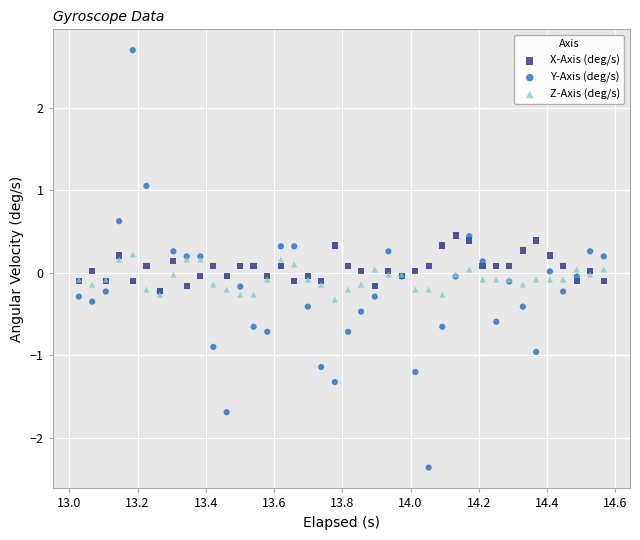

Which series has the widest spread of Y values?

Y-Axis (deg/s)